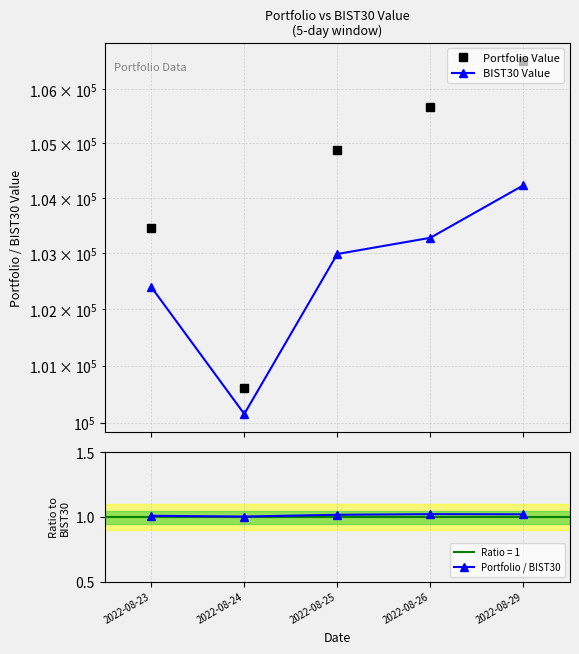

Reading right to left, extract all data points from this chart.

Portfolio Value: 2022-08-29=106532.5	2022-08-26=105671.1	2022-08-25=104871.9	2022-08-24=100607.4	2022-08-23=103457.9
BIST30 Value: 2022-08-29=104234.7	2022-08-26=103282.9	2022-08-25=102990.8	2022-08-24=100150.6	2022-08-23=102397.4
Portfolio / BIST30: 2022-08-29=1.0	2022-08-26=1.0	2022-08-25=1.0	2022-08-24=1.0	2022-08-23=1.0